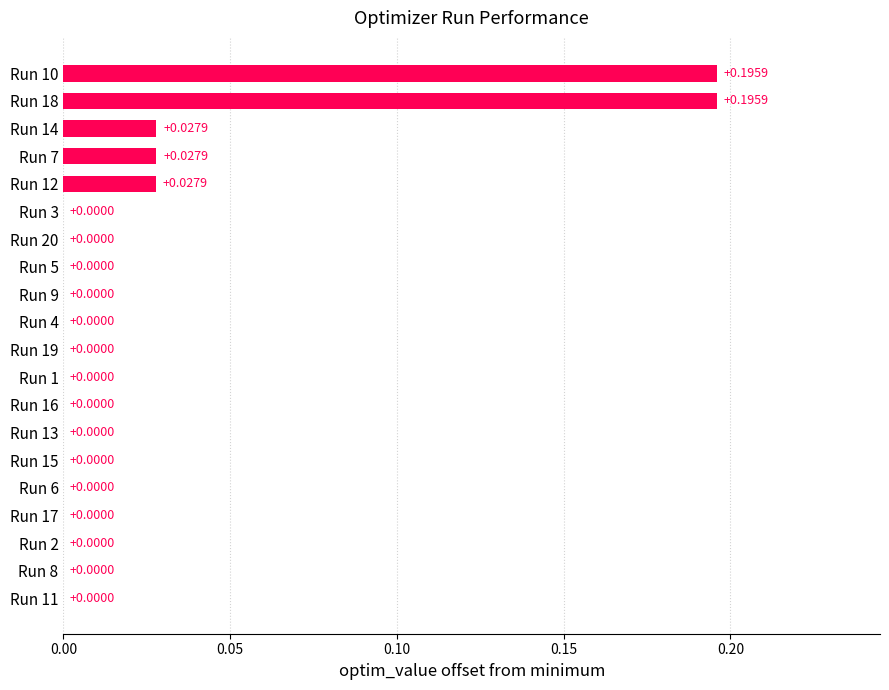

What is the sum of all values?

0.5